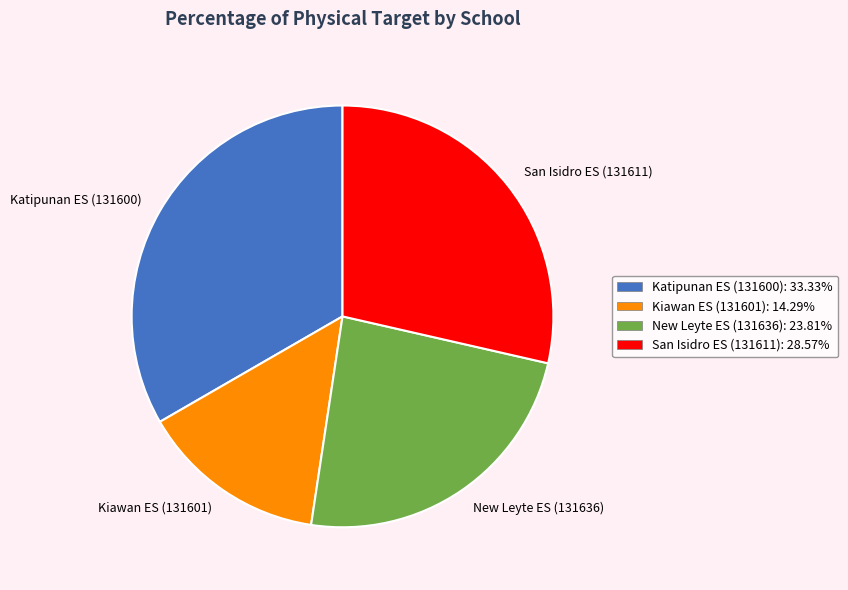

Count the number of slices in the pie.

4